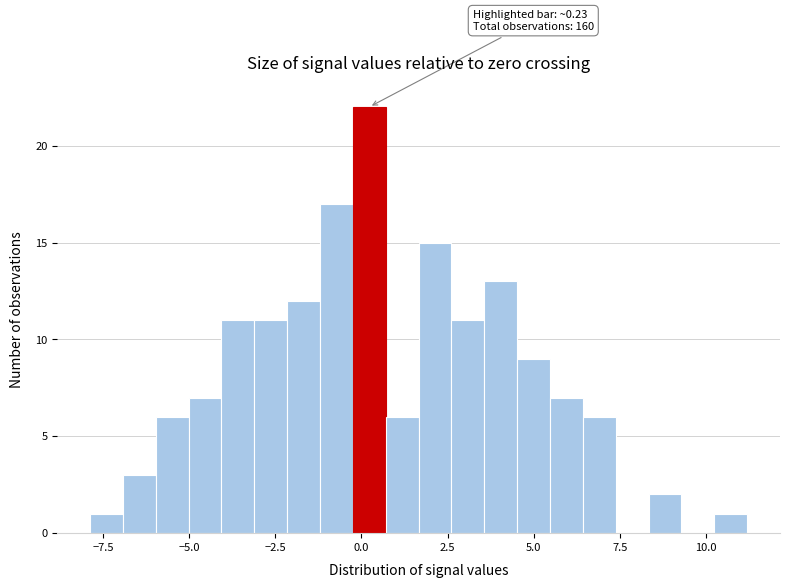

Around what value on the x-axis is the tallest bar? Give the approximate position of its centre, as read against the axis.

0.0